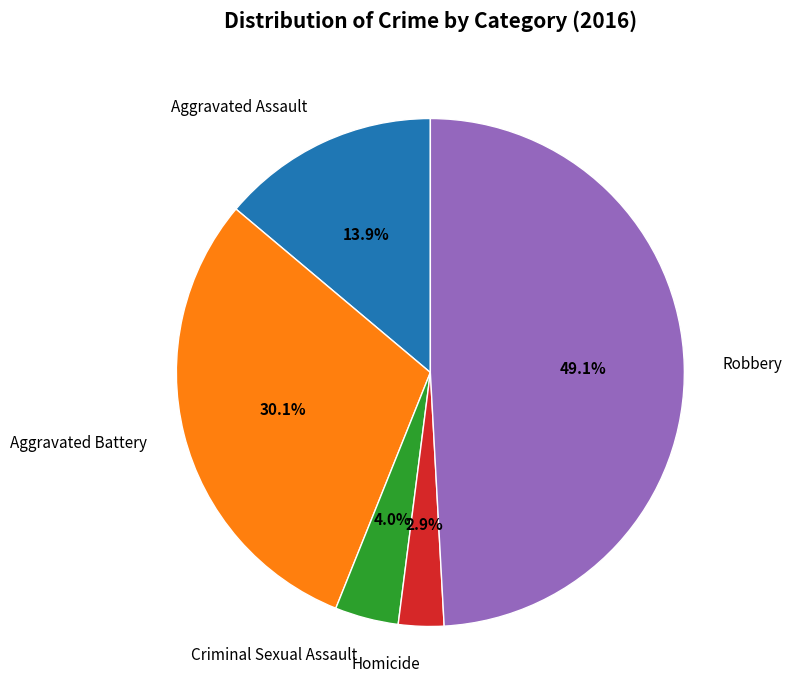

Which category has the biggest portion of the pie?

Robbery